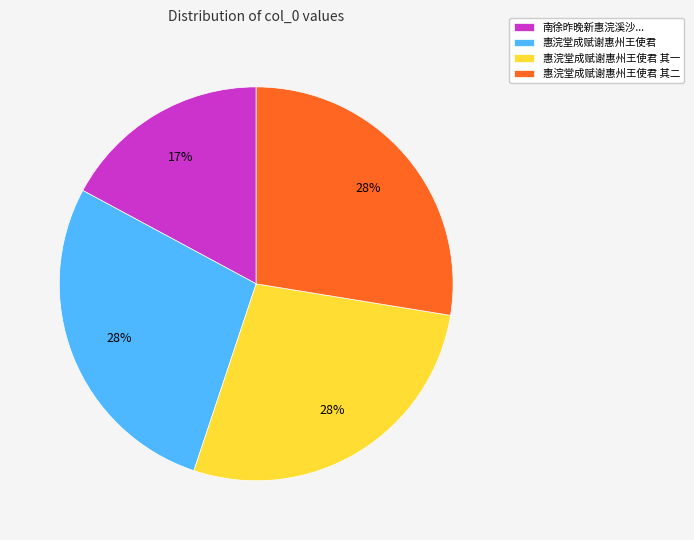

To the nearest percent, what is the average slice percentage?

25%